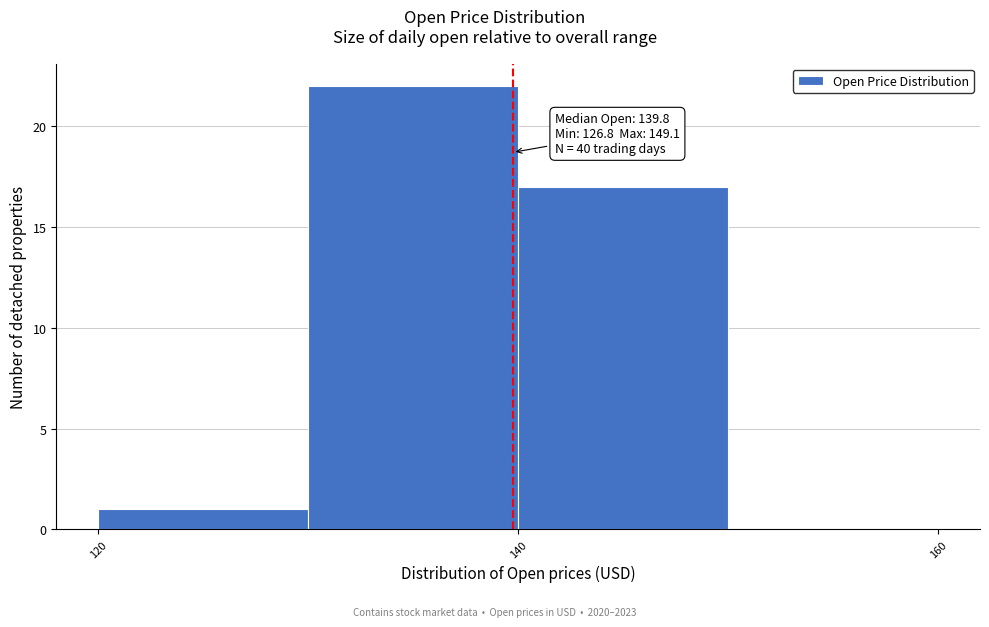

Over which range of the x-axis is the bar tallest?

130 to 140